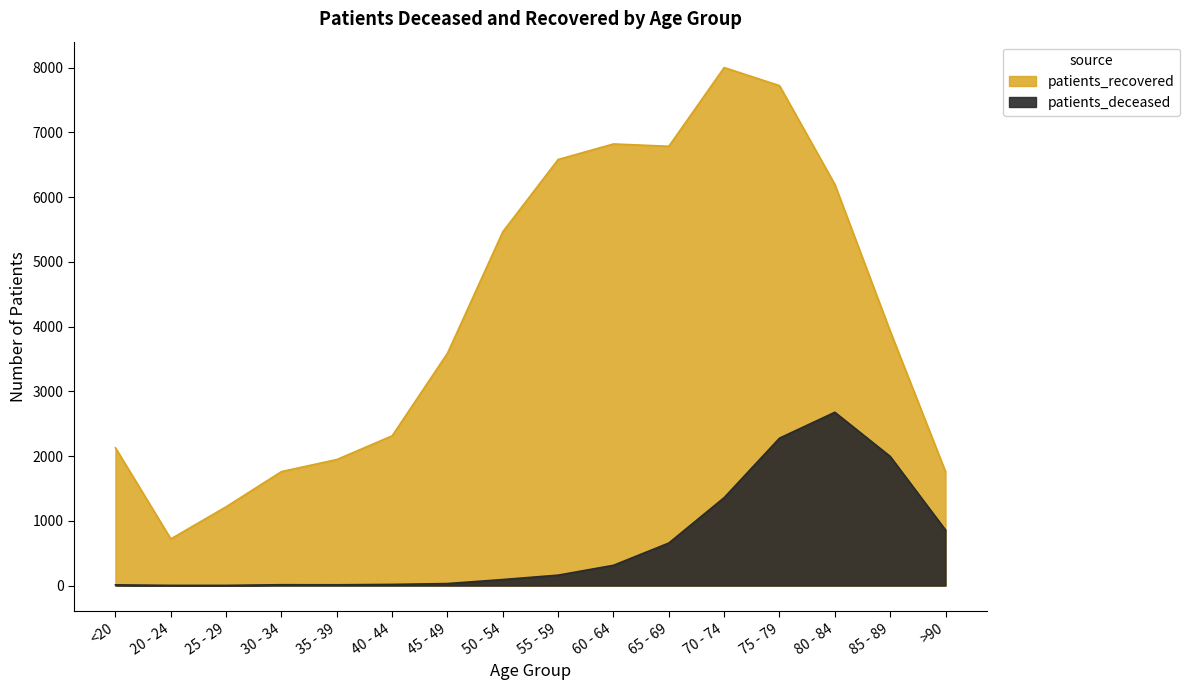

Rank the series by their maximum value, from lowest to highest.

patients_deceased, patients_recovered